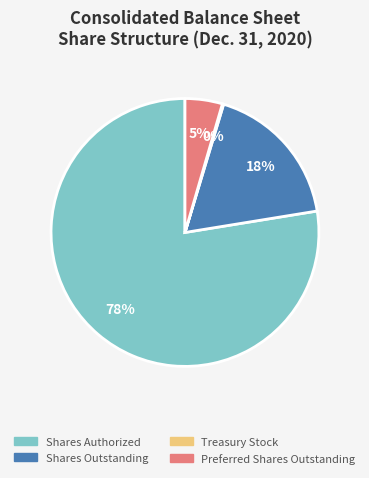

Is it true that Preferred Shares Outstanding is 5% of the pie?

True